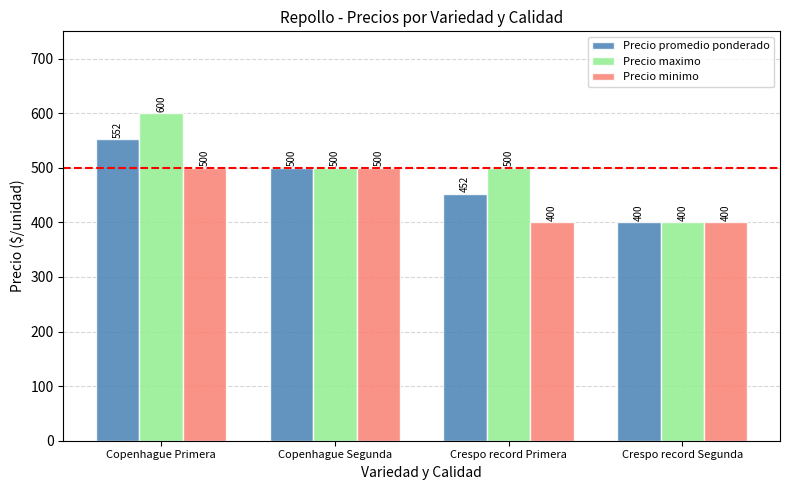

At which label does Precio maximo first exceed 500?

Copenhague Primera